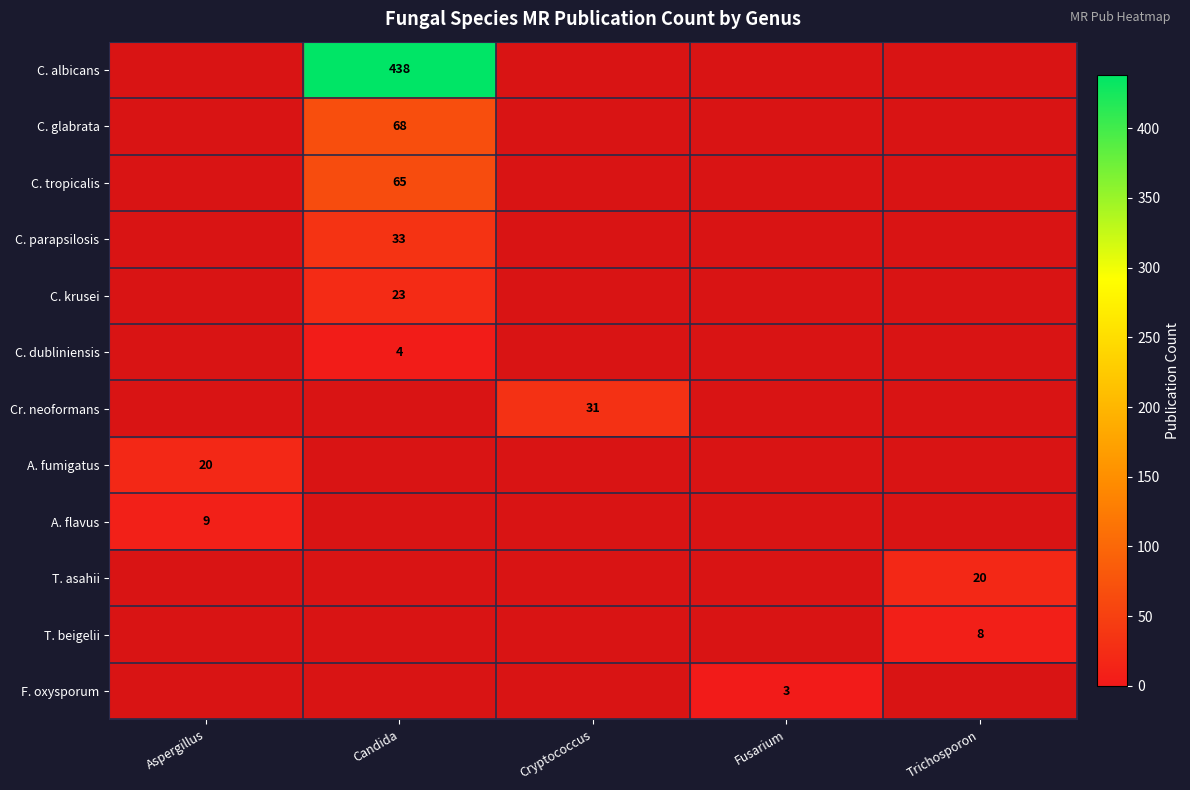

The value of C. glabrata at Candida is 68. True or false?

True